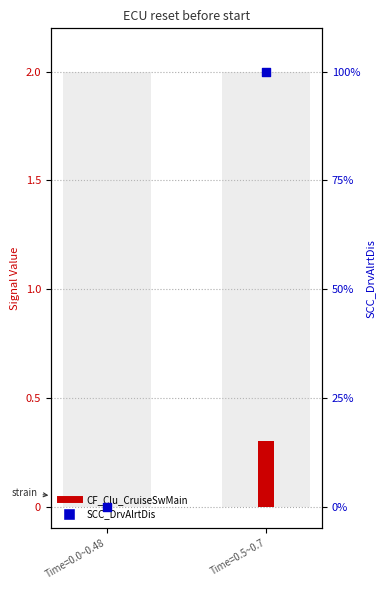

What is the total value across all series at Time=0.5~0.7?

2.3